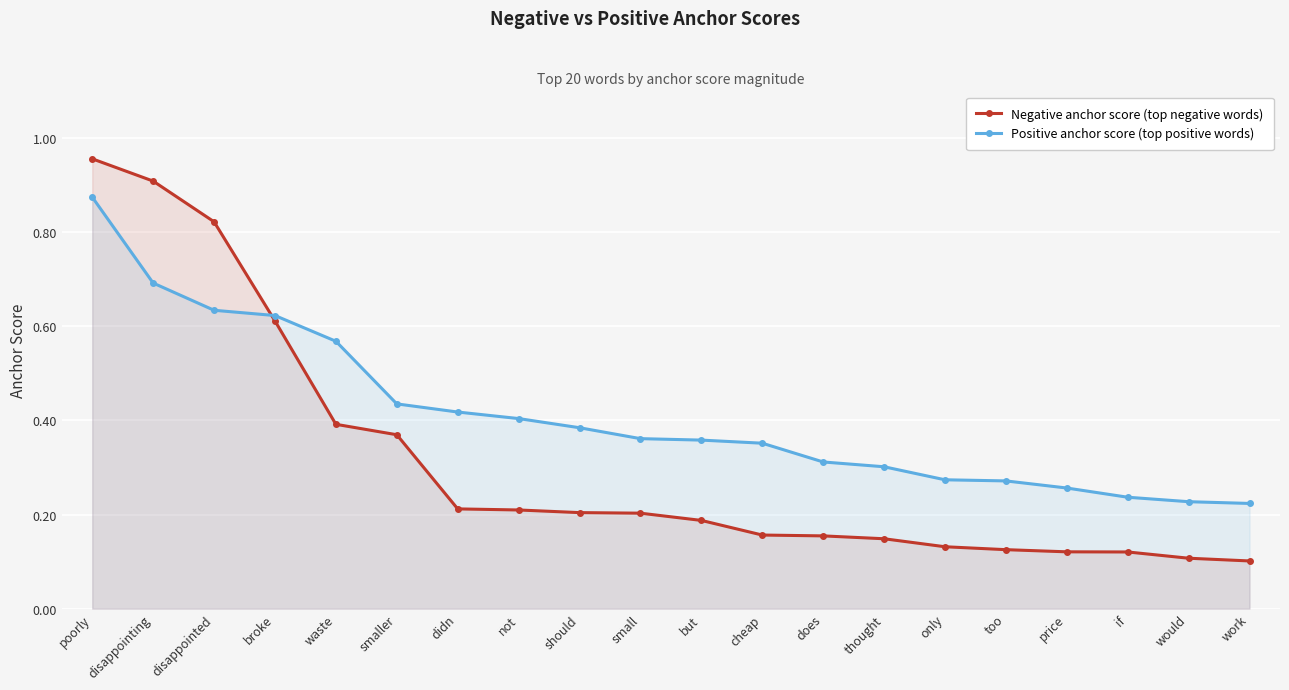

How many lines are shown in the chart?

2